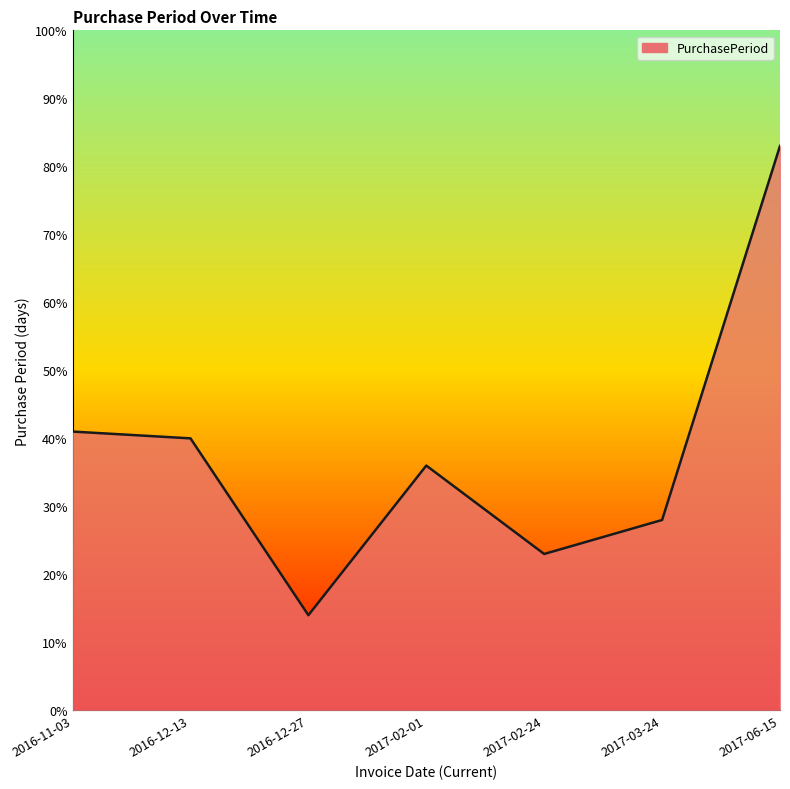

True or false: the data shows 36 at 2017-02-01.

True